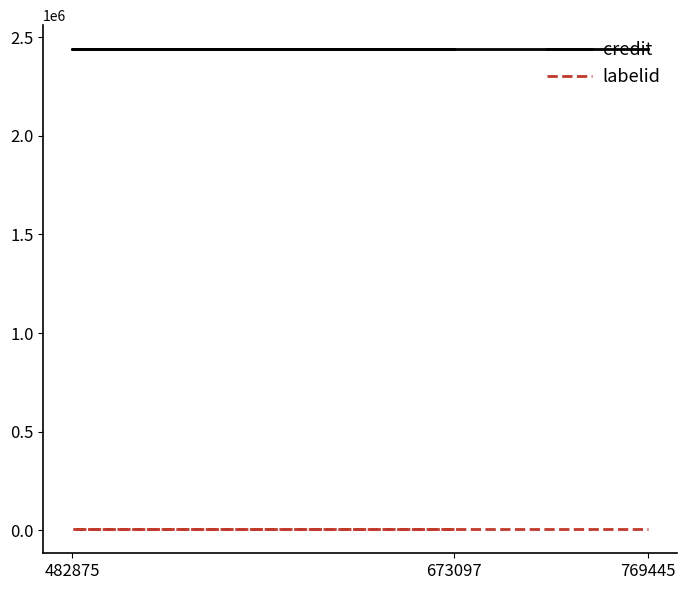

True or false: labelid has a value of 7462 at 482875.

False